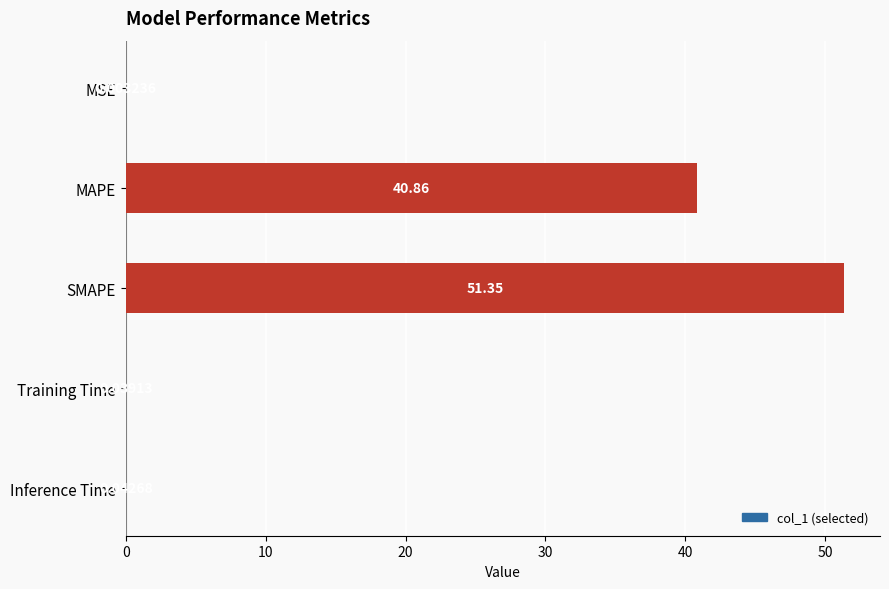

What is the sum of the values at Inference Time and MAPE?

40.9